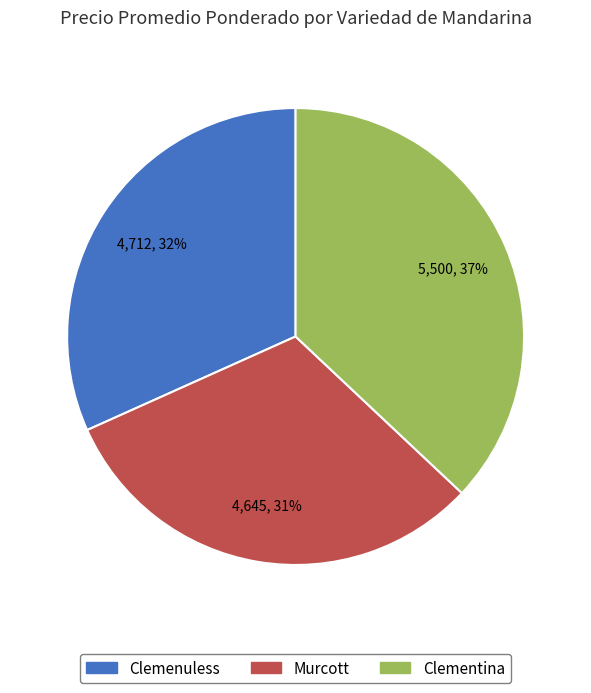

True or false: Clemenuless accounts for 38% of the total.

False